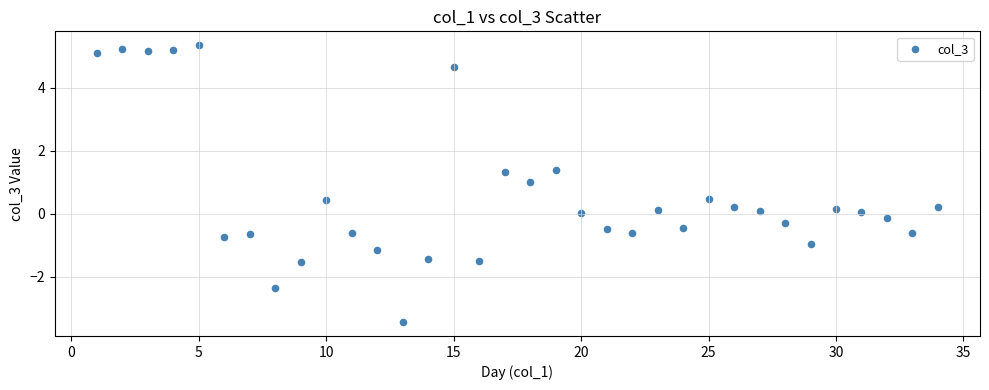

What is the range of Y values (max minus min)?

8.8